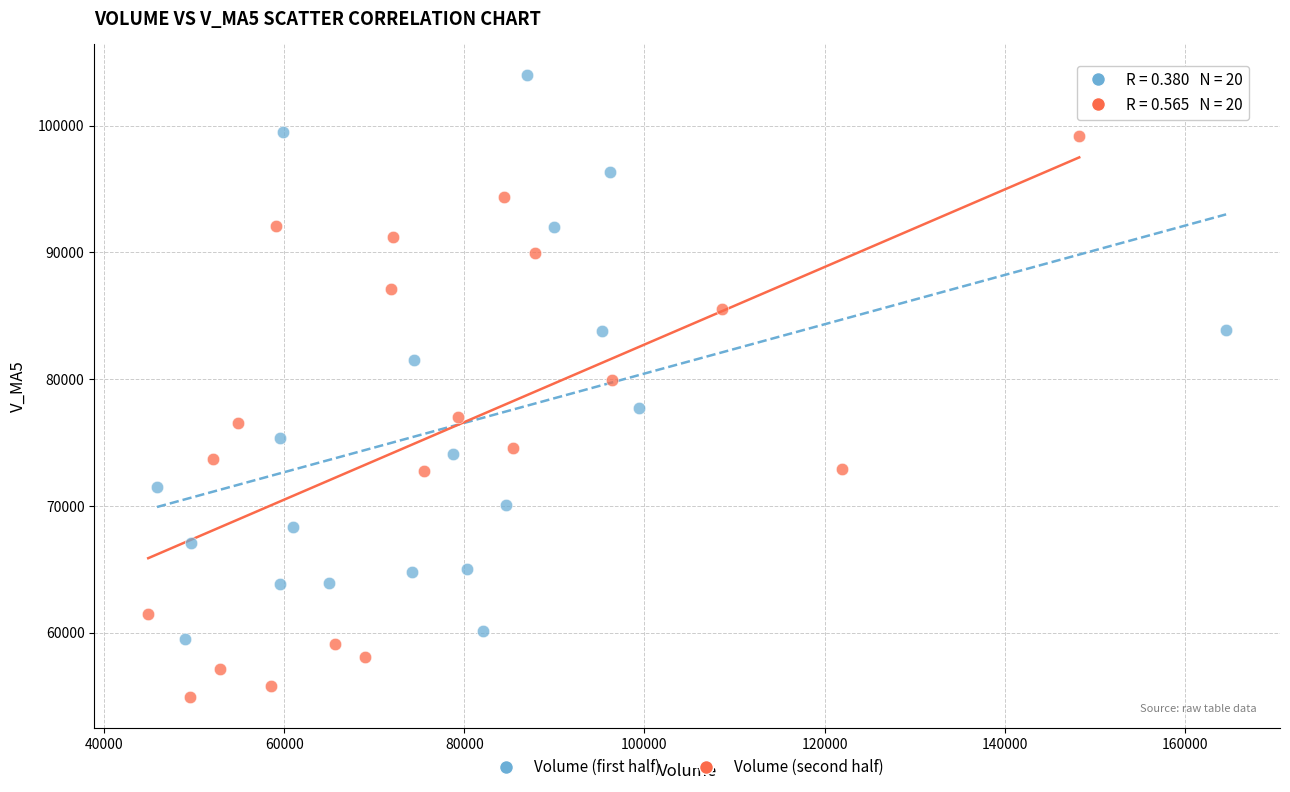

What are all the series names shown in the legend?

Volume (first half), Volume (second half)